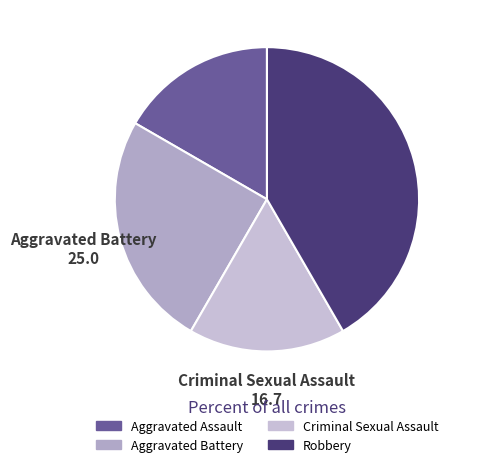

Do Aggravated Assault and Criminal Sexual Assault together represent more than half of the pie?

No